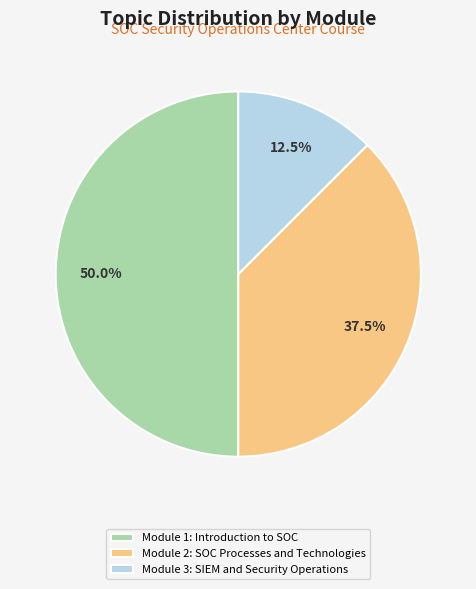

What is the largest slice in the pie chart?

Module 1: Introduction to SOC